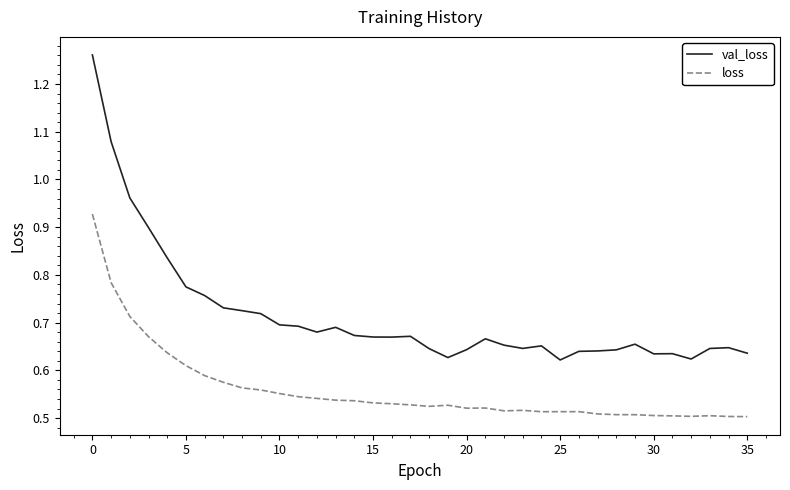

True or false: val_loss and loss intersect in this chart.

False